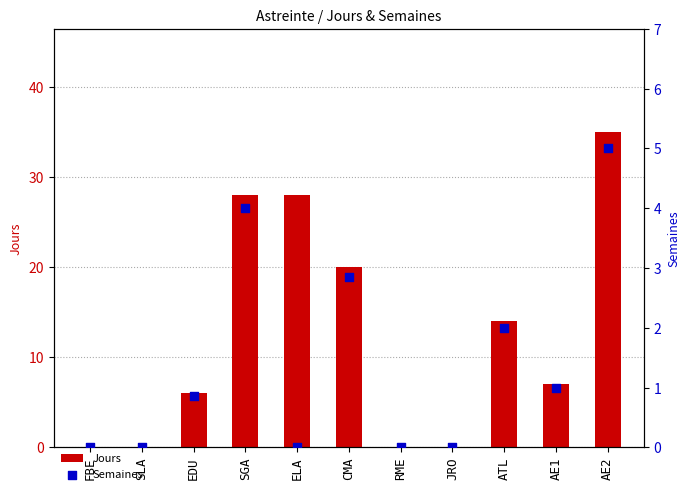

Which series has the widest spread of Y values?

Jours